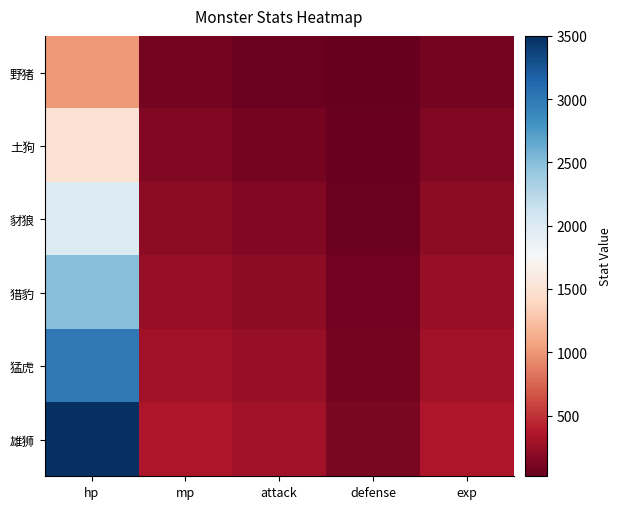

Which series has the widest spread of values?

雄狮